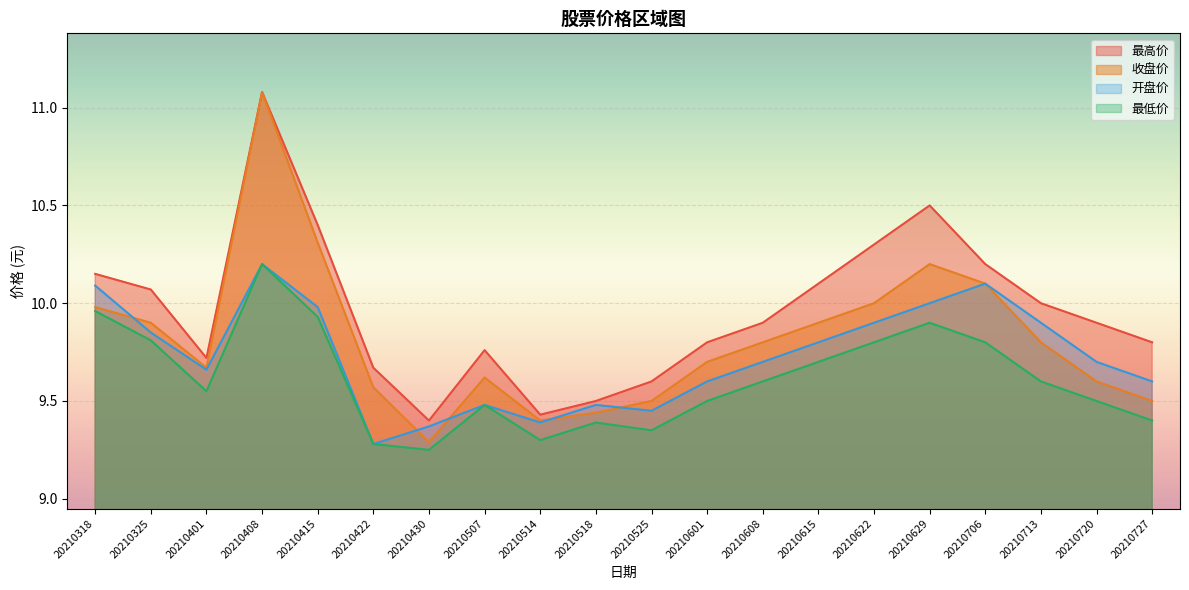

Rank the series by their average value, from highest to lowest.

最高价, 收盘价, 开盘价, 最低价